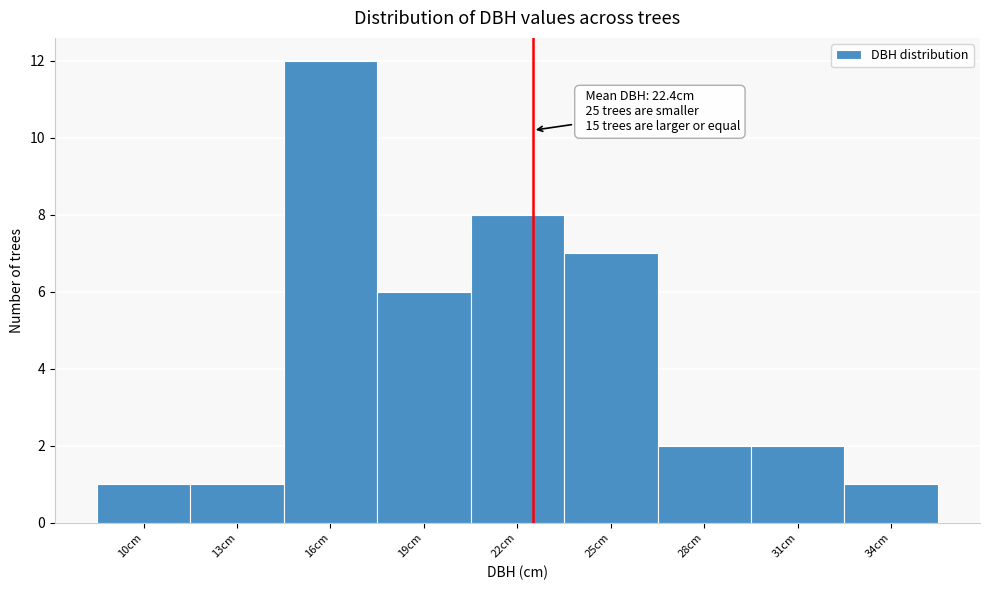

Reading right to left, transcribe all the data shown in this chart.

1	2	2	7	8	6	12	1	1